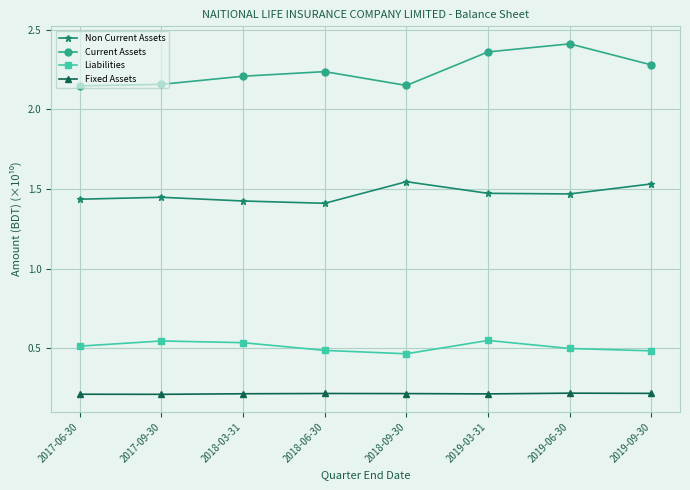

Which series has the widest spread of values?

Current Assets